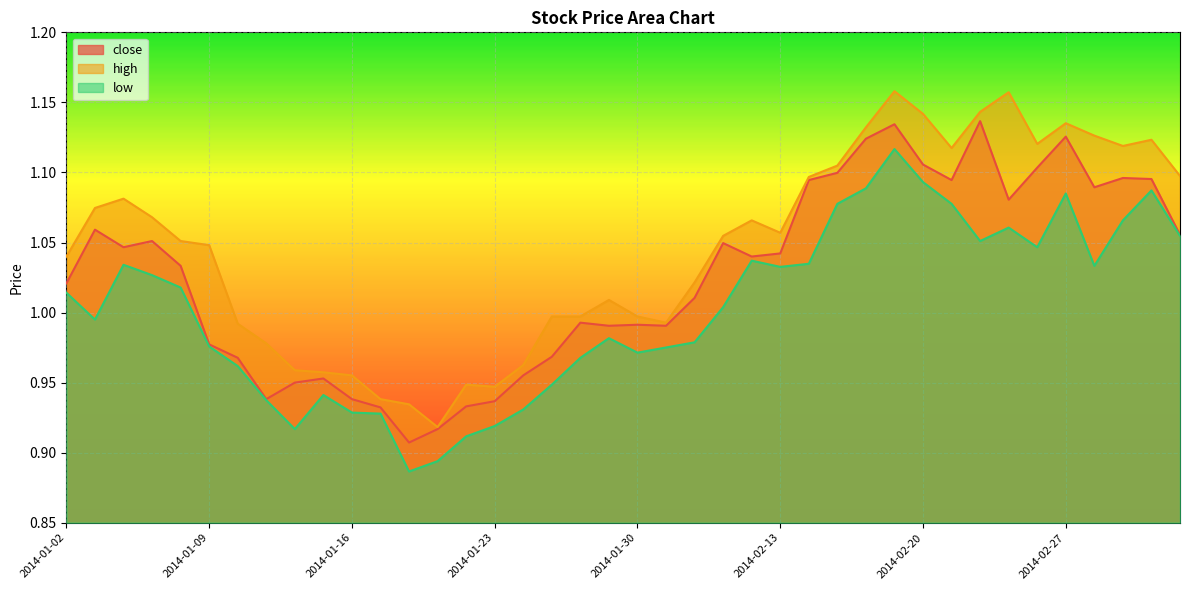

True or false: close and low cross at least once.

False